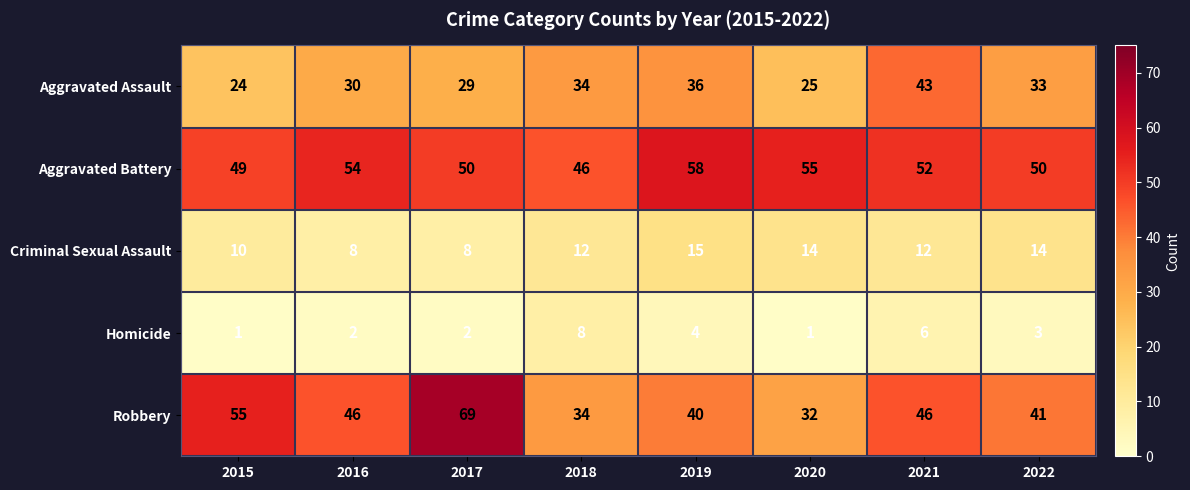

What is the highest value of the Aggravated Assault series?

43